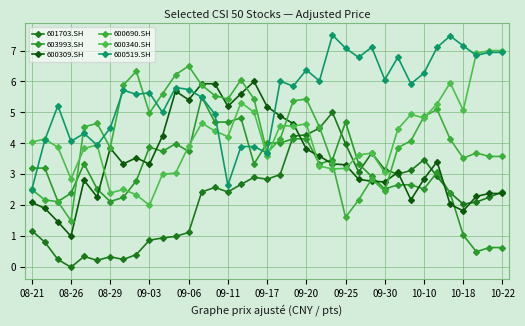

How many lines are shown in the chart?

6